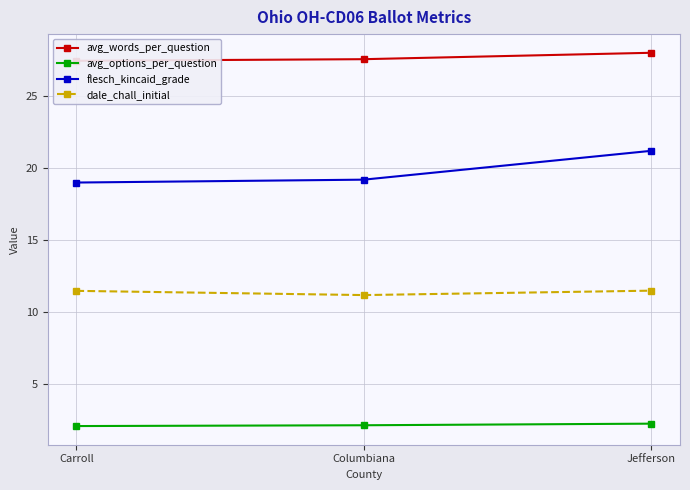

How many lines are shown in the chart?

4